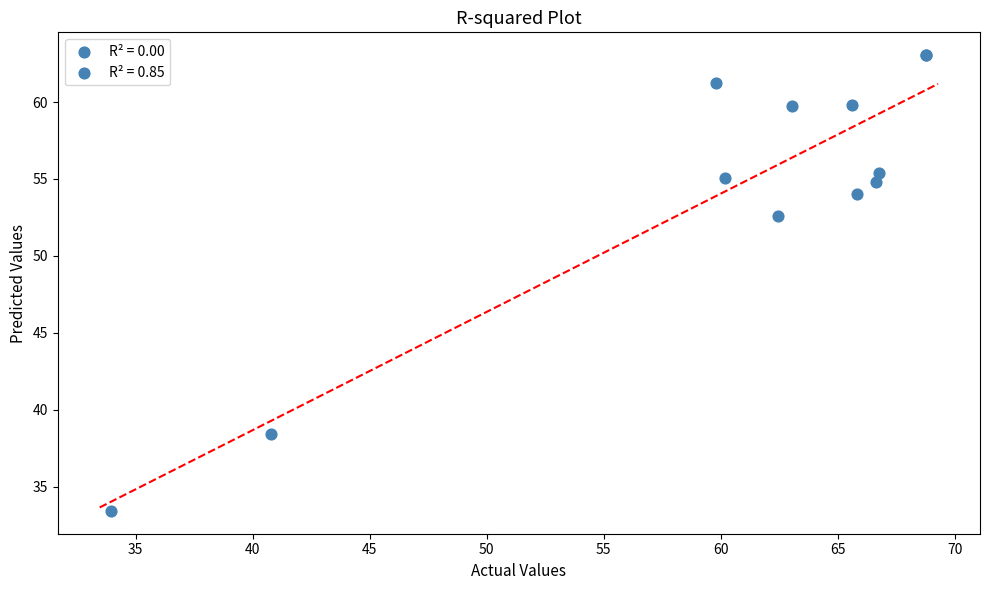

What Y value in the scatter plot is closest to 48?

52.6